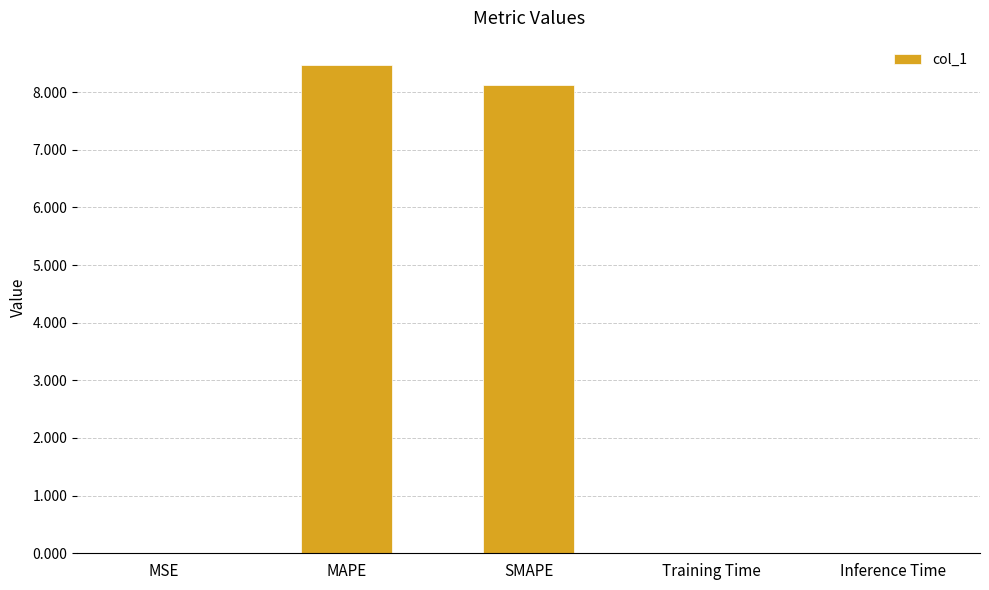

Between Inference Time and MAPE, which is larger?

MAPE